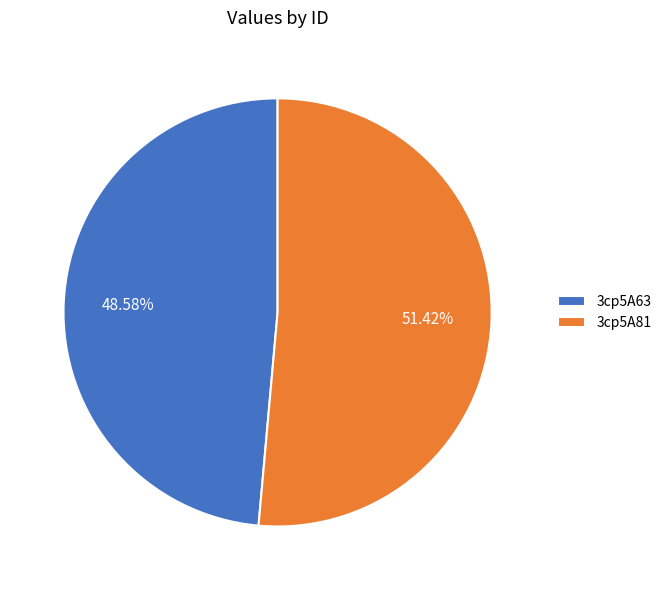

What percentage do 3cp5A63 and 3cp5A81 together represent?

100.0%